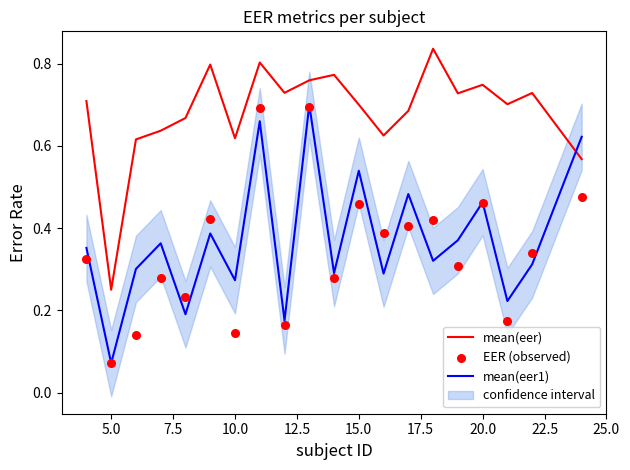

What are all the series names shown in the legend?

mean(eer), mean(eer1), EER (observed)